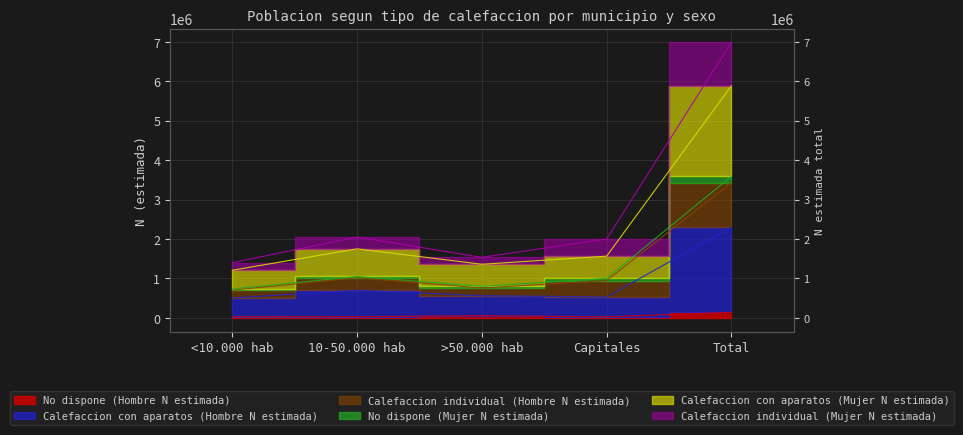

In Calefaccion individual (Hombre N estimada), how many points are higher than both neighbors (excluding endpoints)?

1